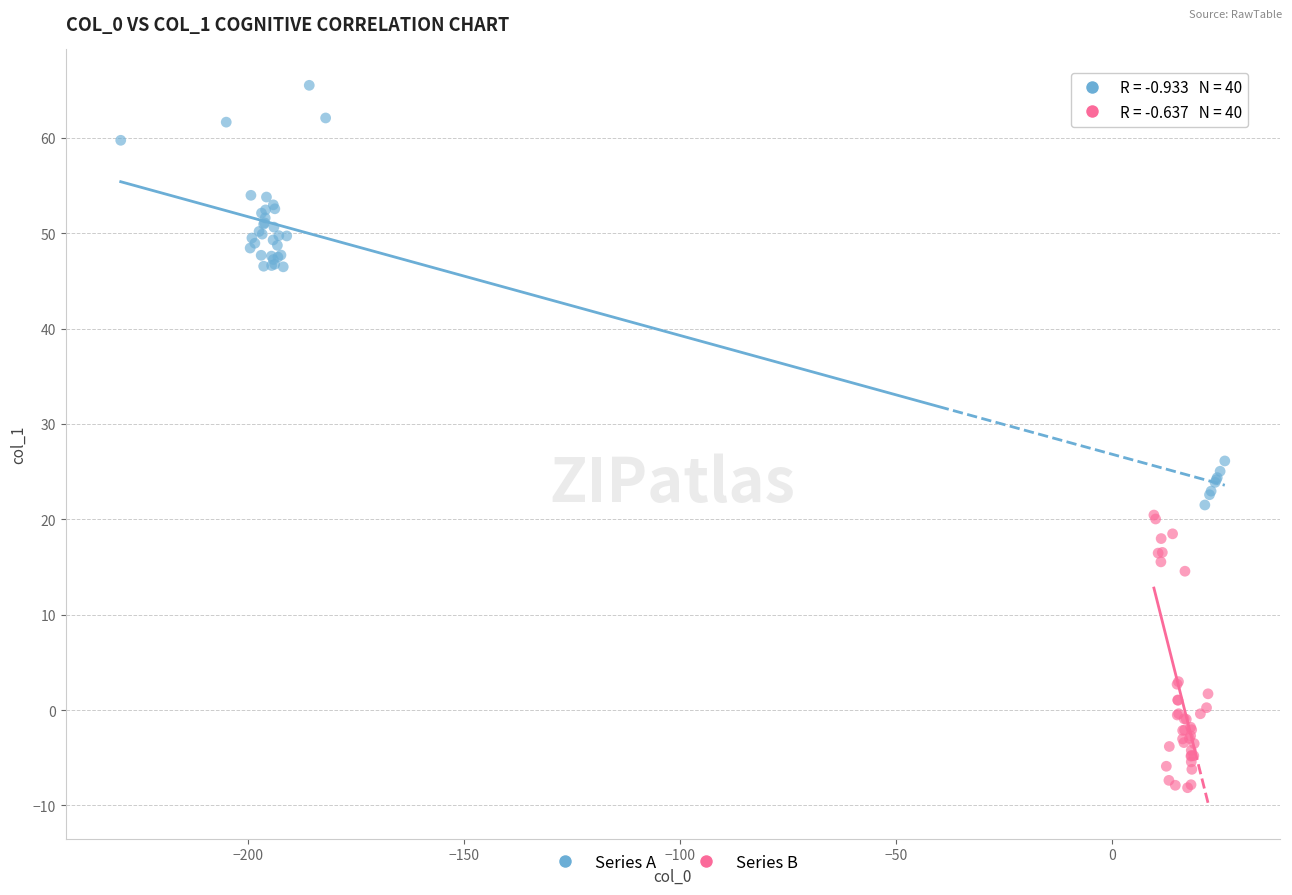

Which series contains the highest Y value?

Series A